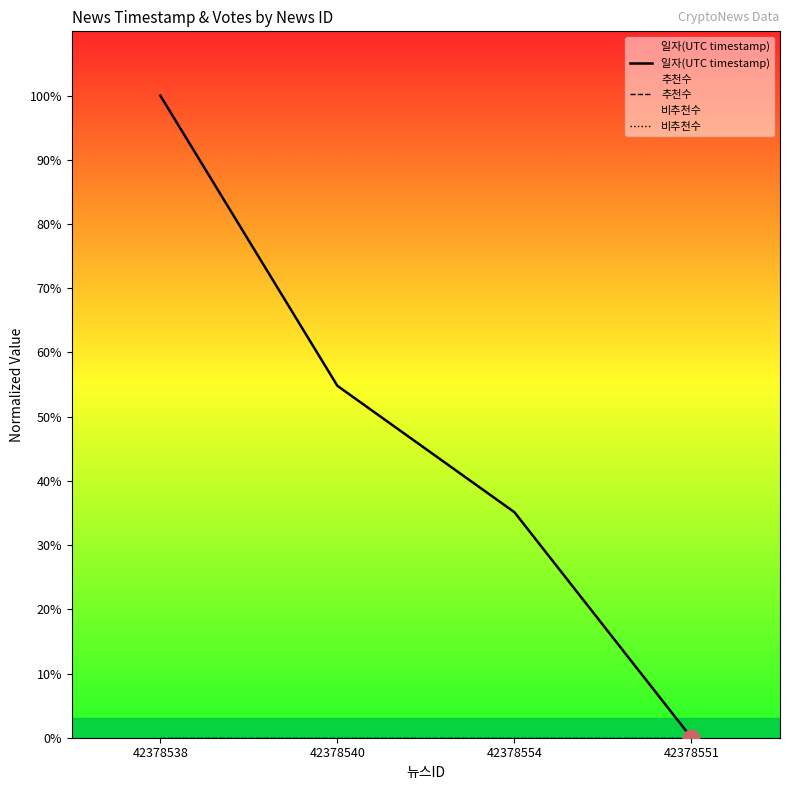

At which label is 추천수 closest to 0?

42378538